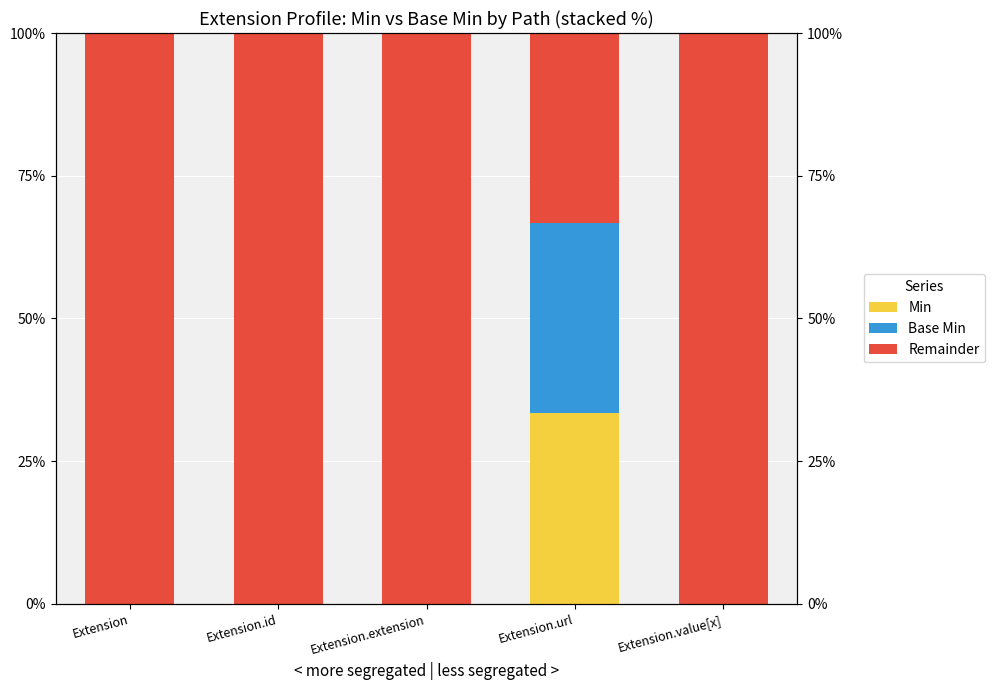

What is the value of the Remainder bar at the 1st from the left?

100.0